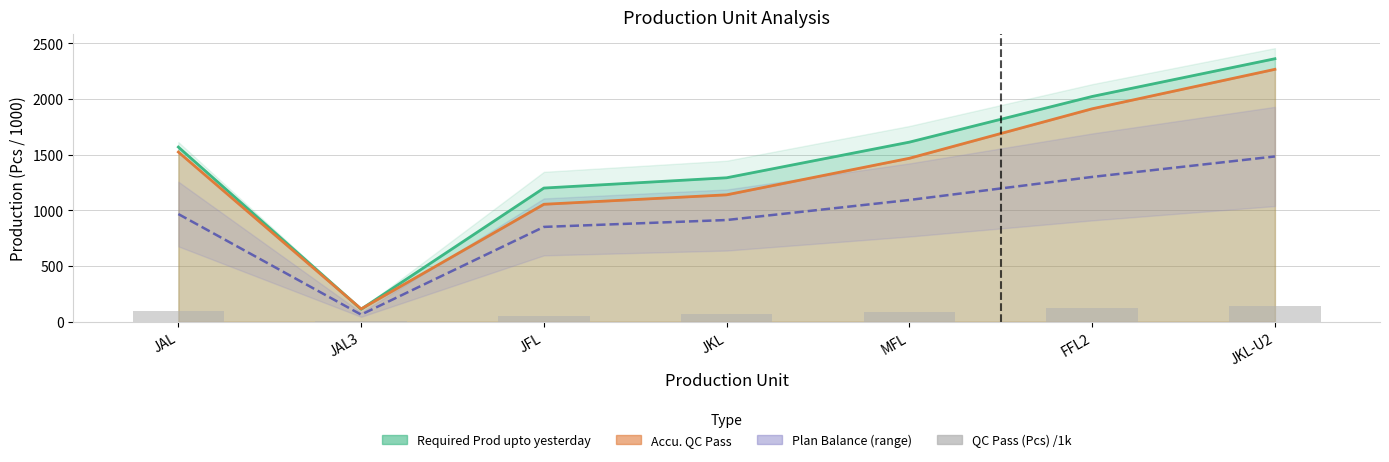

What is the average value?

81.6